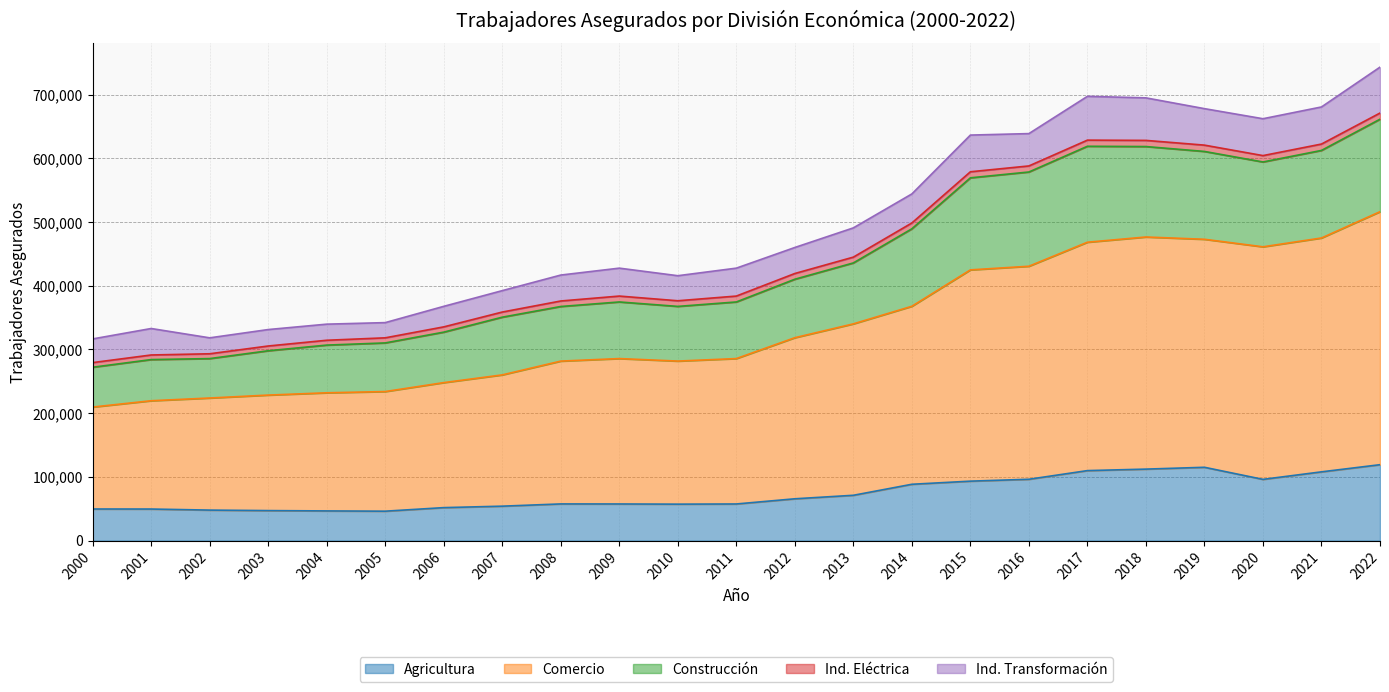

The value of Agricultura at 2014 is 88366. True or false?

True